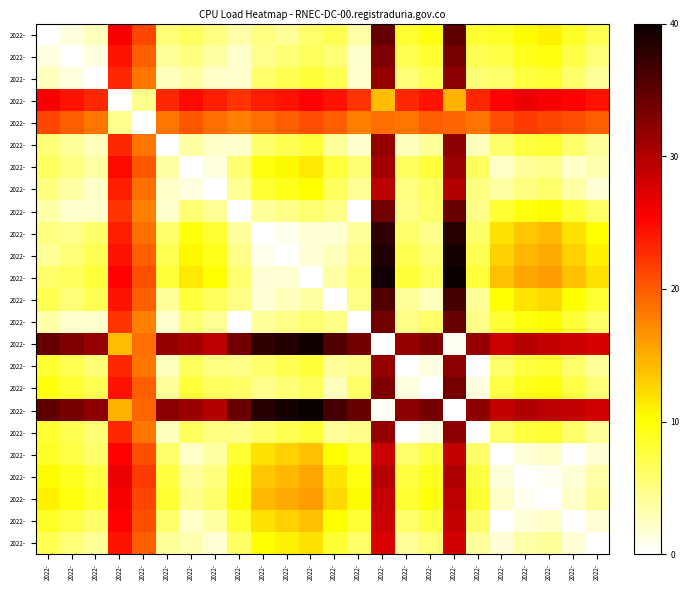

What is the difference between the highest and lowest values at 2022-?

34.9